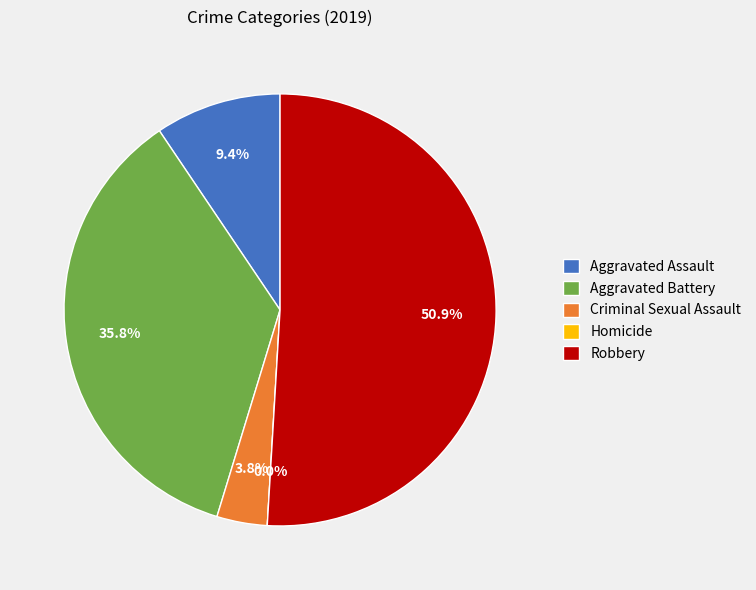

To the nearest percent, what is the difference between the Aggravated Battery and Homicide slice percentages?

36%